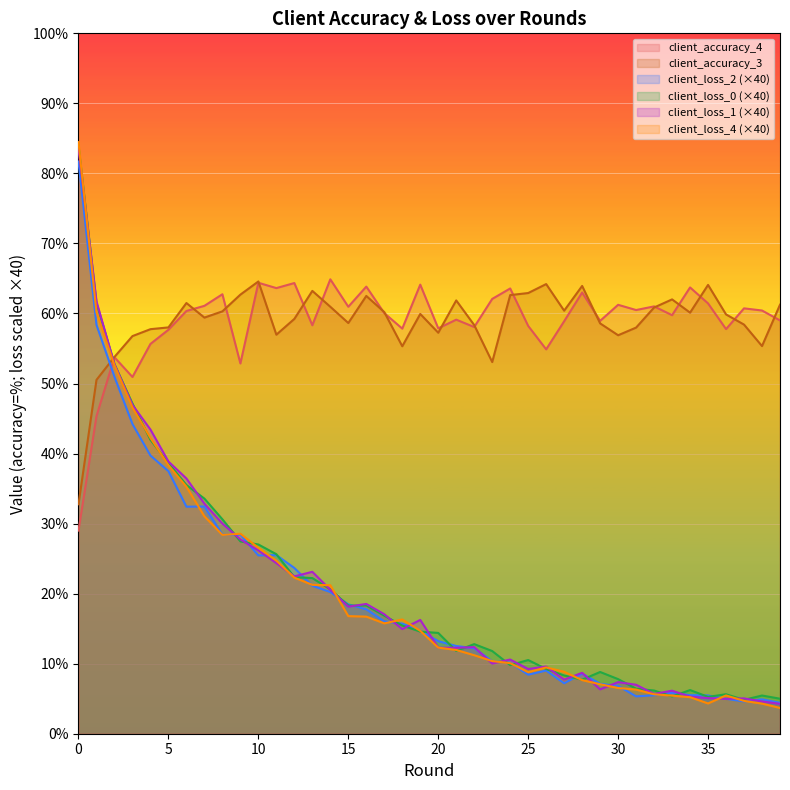

What is the minimum value shown in the chart?

3.7